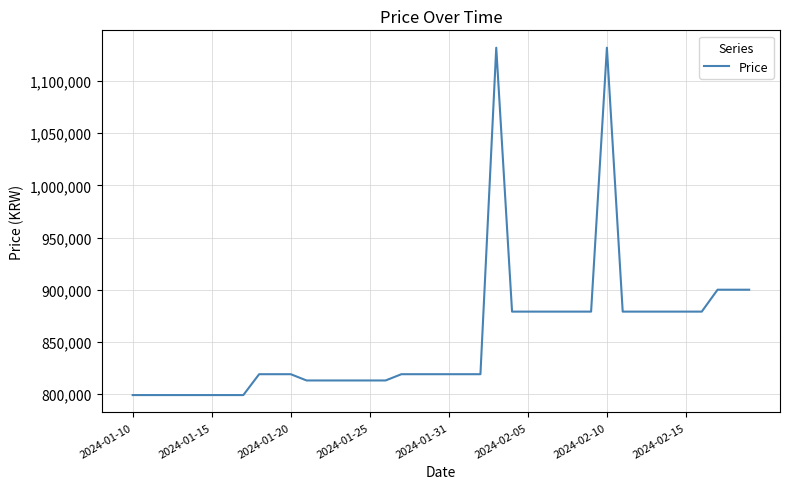

How many lines are shown in the chart?

1